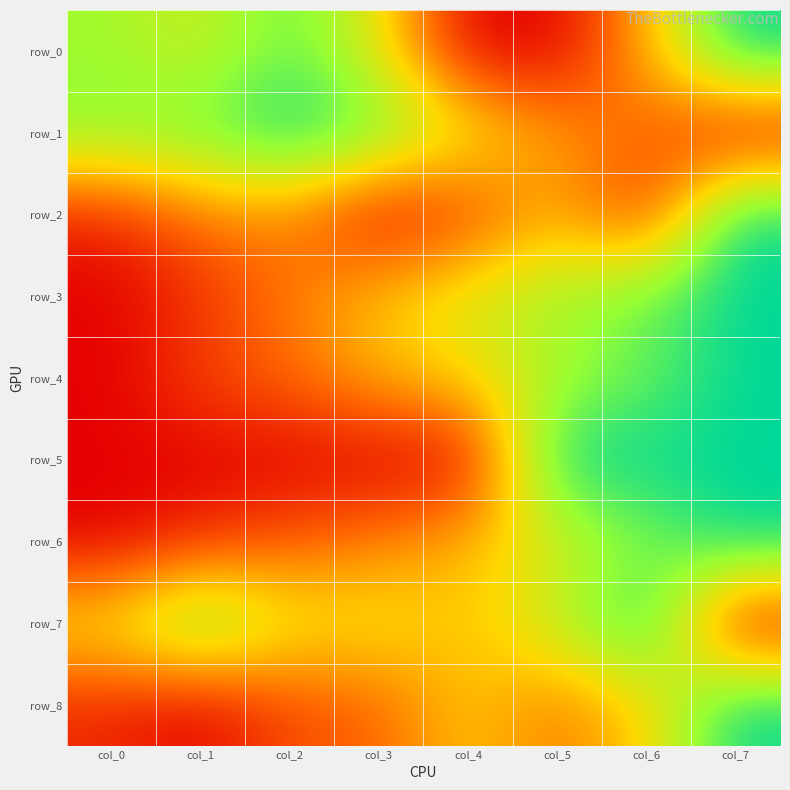

Between col_0 and col_5, which series saw the biggest shift?

row_5